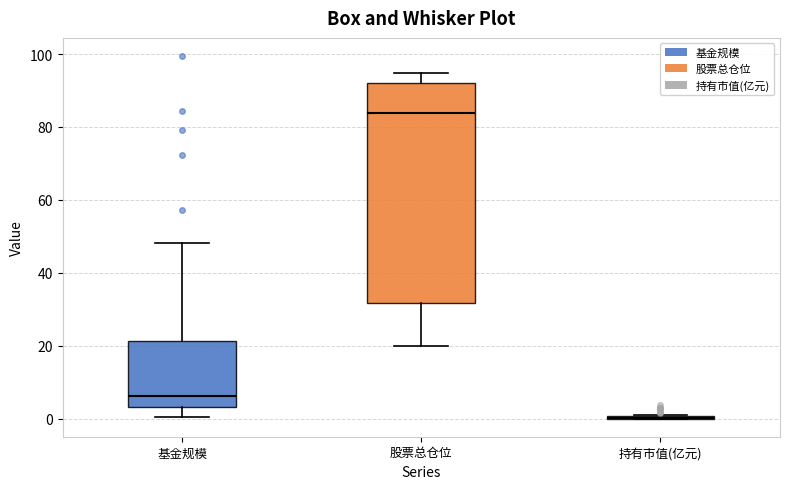

Reading left to right, read every box against the y-axis: the position of its median line, the range the box covers, and the ends of its whiskers. The values are not printed on the chart, so give them approximately, as read against the axis.

基金规模: median 6, box 4 to 22, whiskers 0 to 48
股票总仓位: median 84, box 32 to 92, whiskers 20 to 94
持有市值(亿元): box collapsed to a line at 0, whiskers 0 to 0